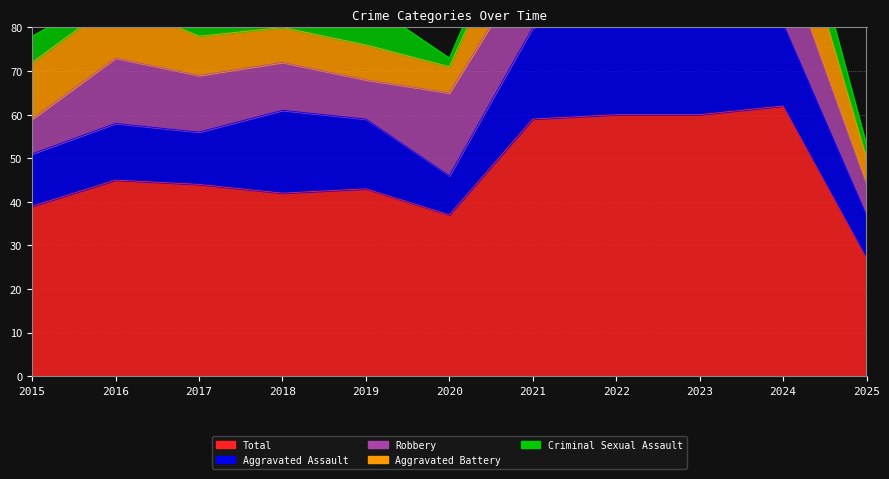

What is the sum of the Robbery values at 2024 and 2016?

31